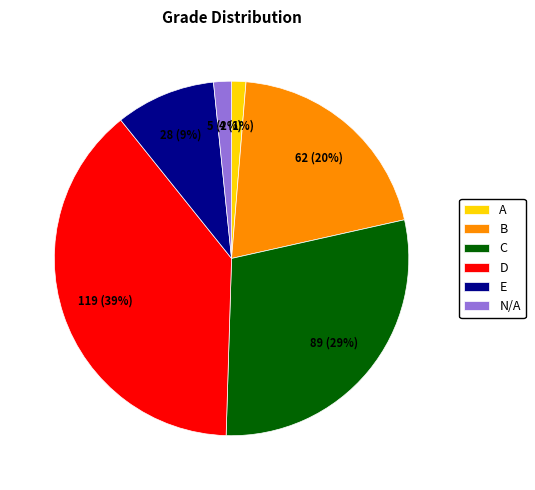

Combined, do B and E account for over 50%?

No